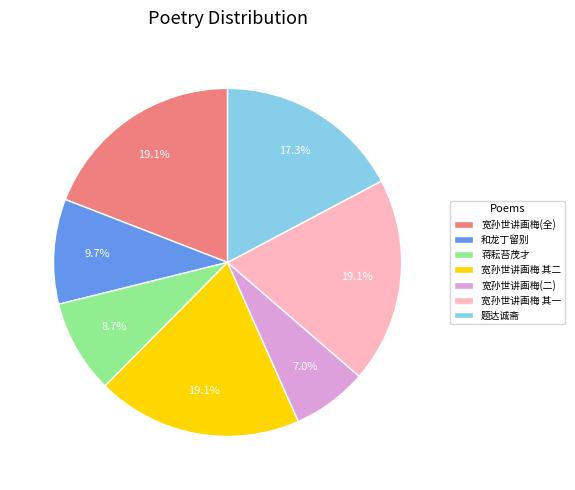

Is there any slice that represents more than half of the pie?

No